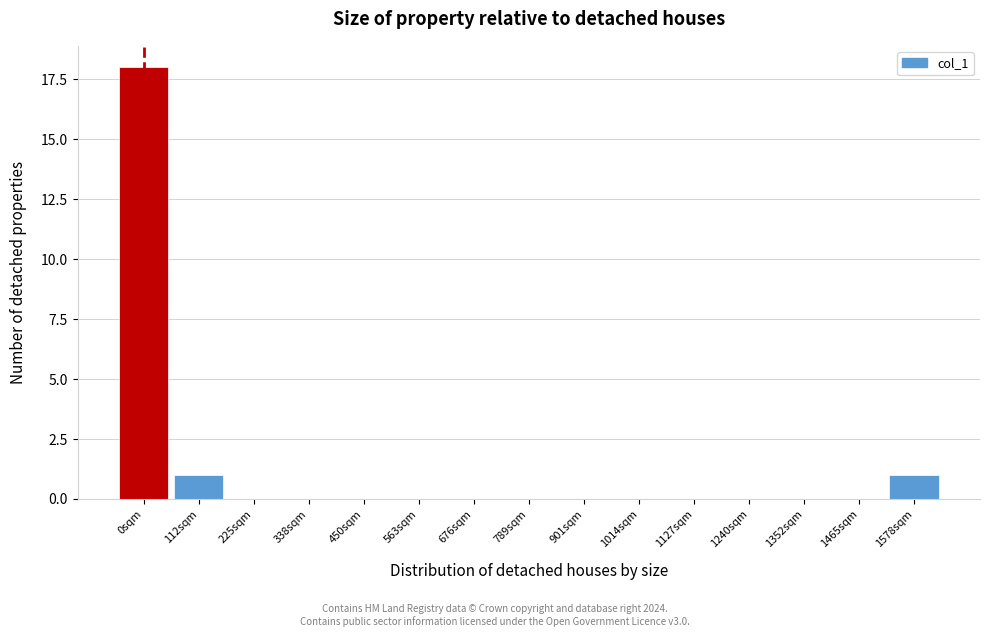

Reading left to right, what are all the values shown in this chart?

0sqm=18	112sqm=1	225sqm=0	338sqm=0	450sqm=0	563sqm=0	676sqm=0	789sqm=0	901sqm=0	1014sqm=0	1127sqm=0	1240sqm=0	1352sqm=0	1465sqm=0	1578sqm=1